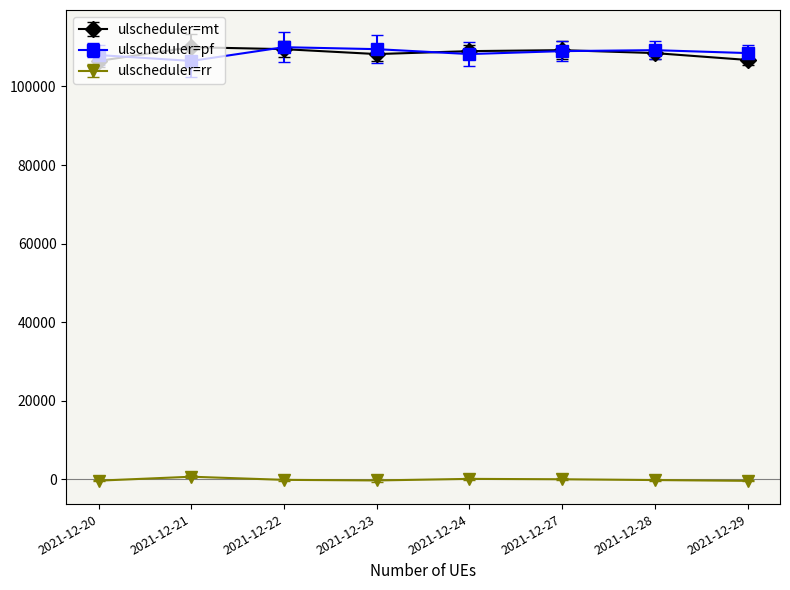

Is the value of ulscheduler=rr at 2021-12-23 greater than the value of ulscheduler=mt at 2021-12-21?

No